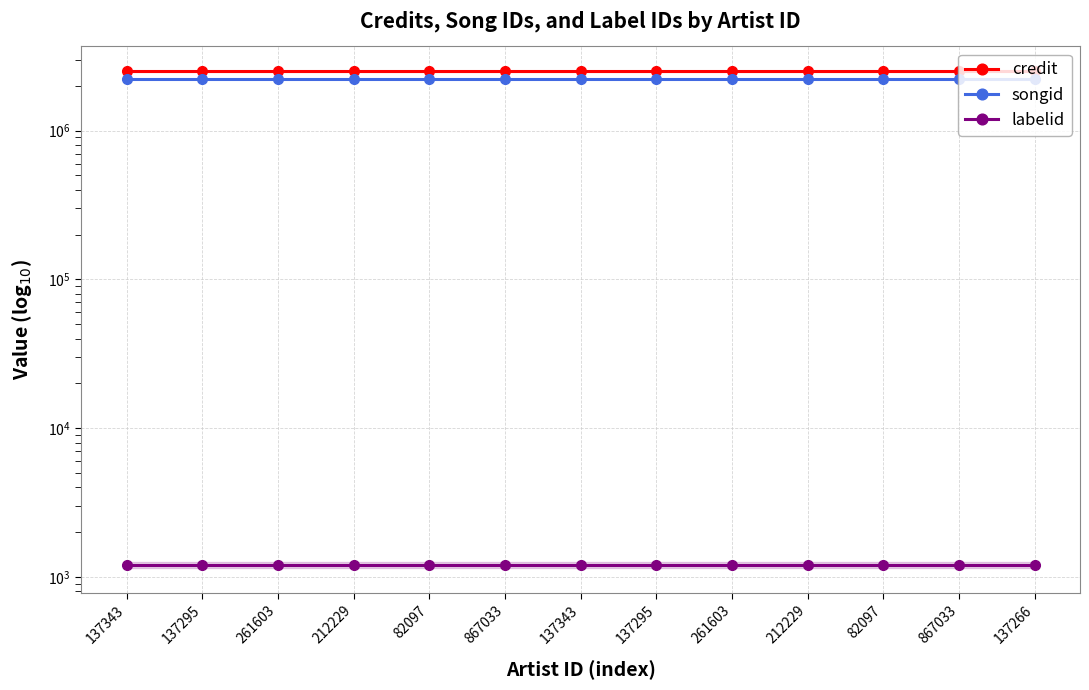

What are all the series names shown in the legend?

credit, songid, labelid